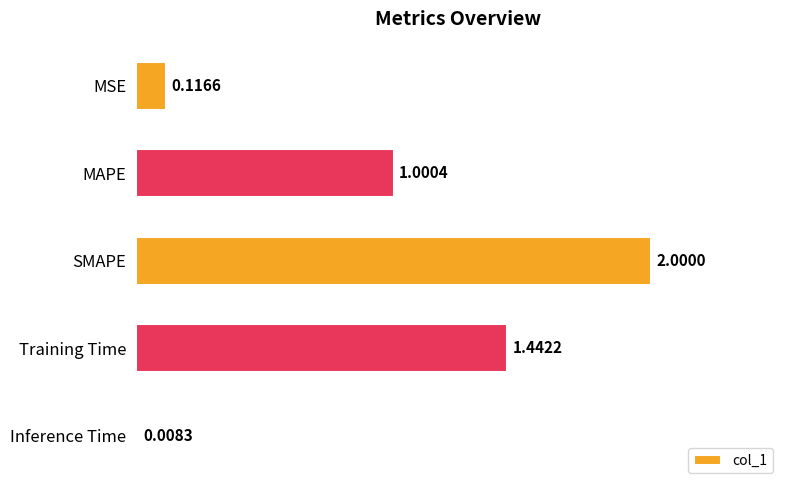

How many bars are there in total?

5